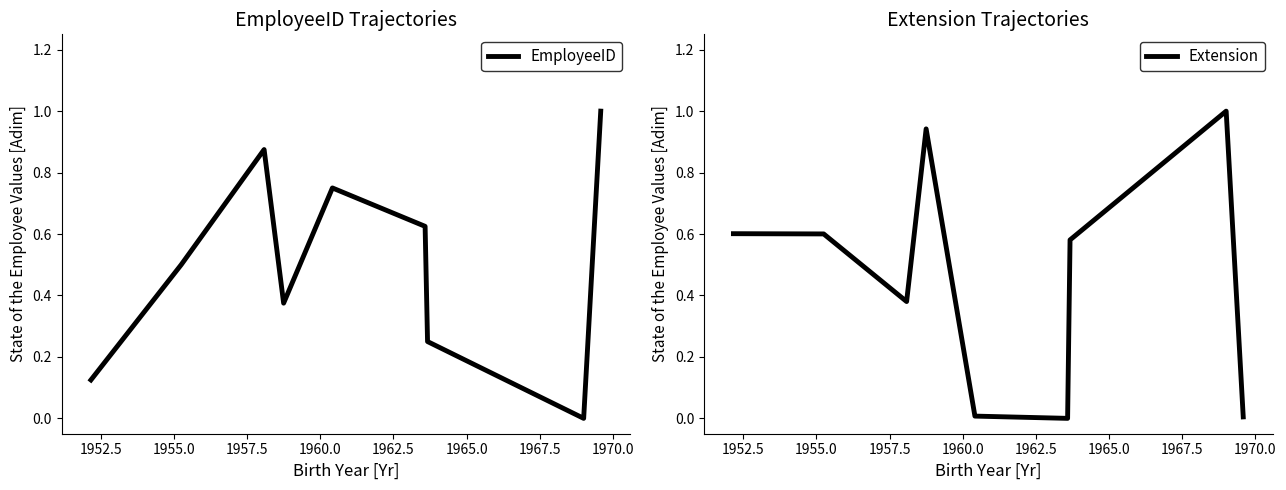

What are all the series names shown in the legend?

EmployeeID, Extension